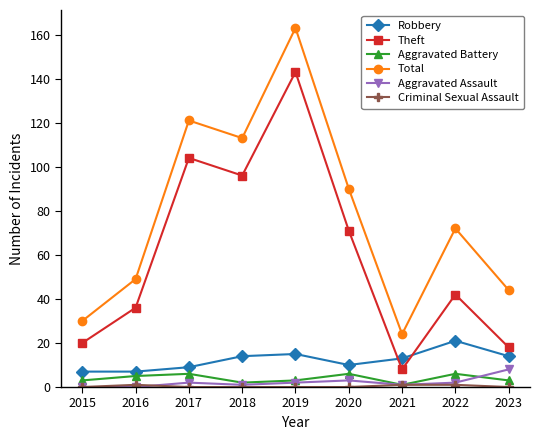

What is the difference between the maximum and minimum values in the Total series?

139